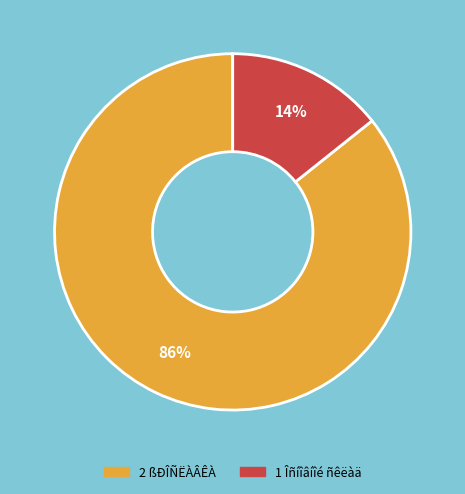

What is the smallest slice in the pie chart?

1 Îñíîâíîé ñêëàä